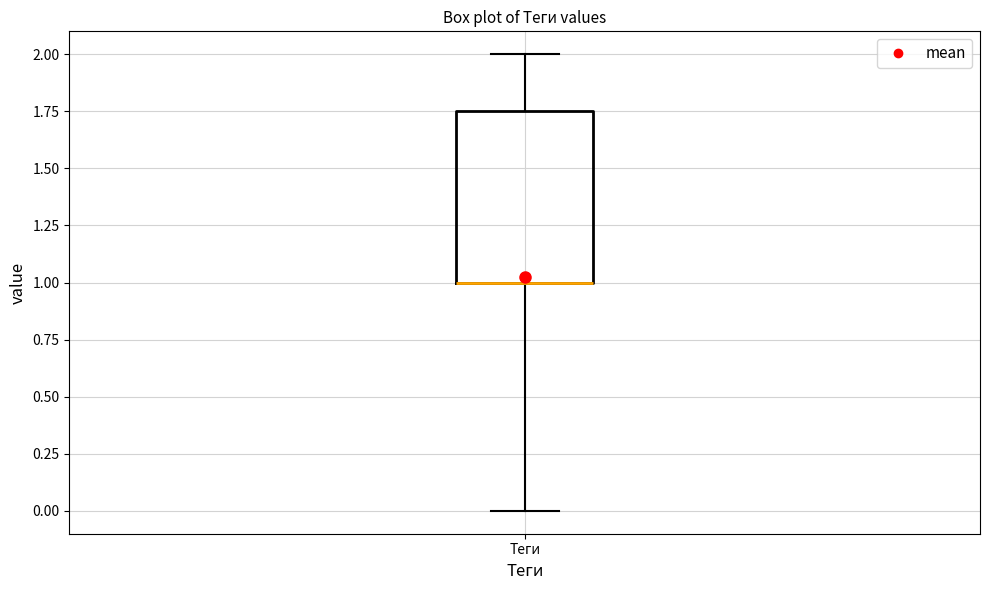

Transcribe this box plot: give where the median line is, the range the box spans, and where the two whiskers end, as read against the y-axis. The values are not printed on the chart, so give them approximately, as read against the axis.

median 1.00 (drawn on the box's lower edge), box 1.00 to 1.75, whiskers 0.00 to 2.00